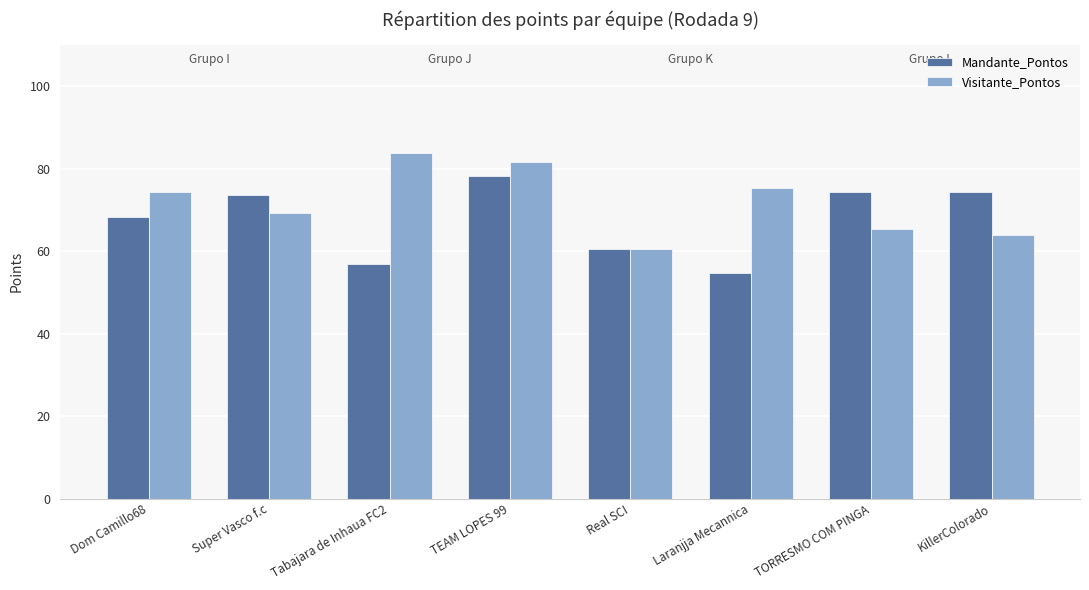

What is the sum of the Mandante_Pontos values at Tabajara de Inhaua FC2 and TEAM LOPES 99?

135.2